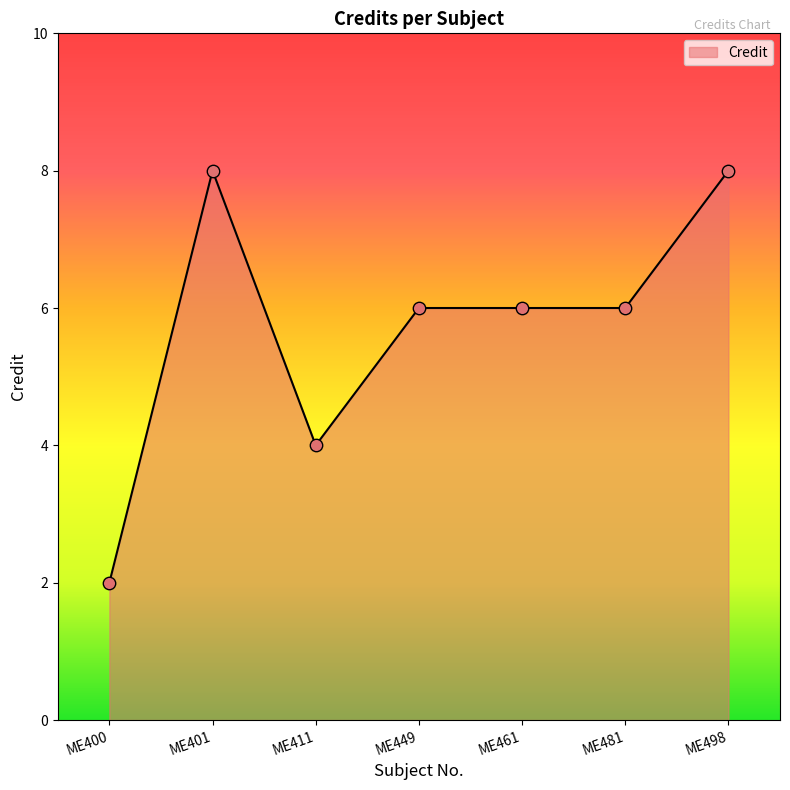

Approximately how many times larger is the value at ME449 compared to ME401?

0.8